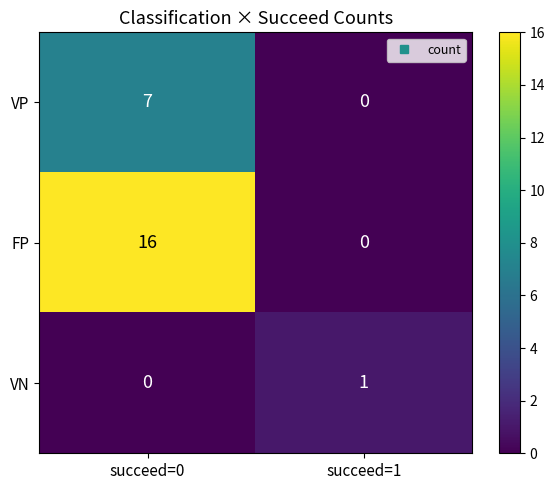

The value of FP at succeed=0 is 26. True or false?

False